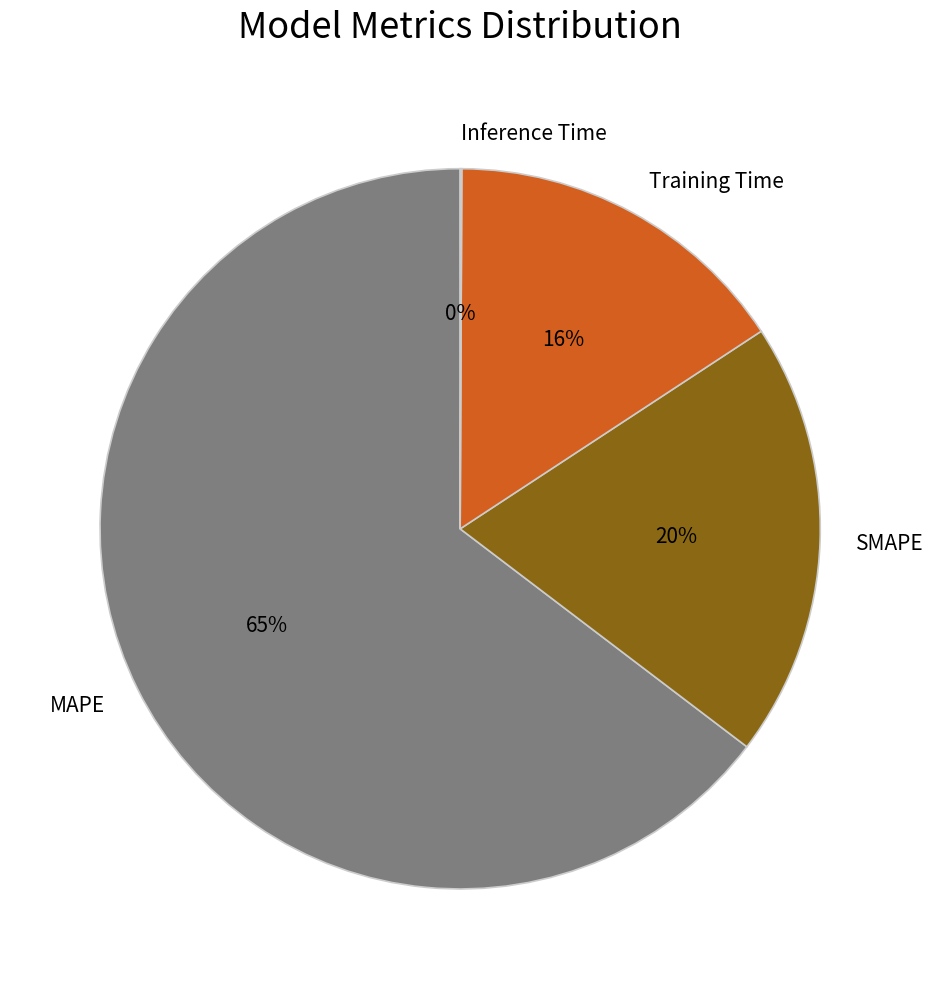

Which has a higher value, SMAPE or Training Time?

SMAPE